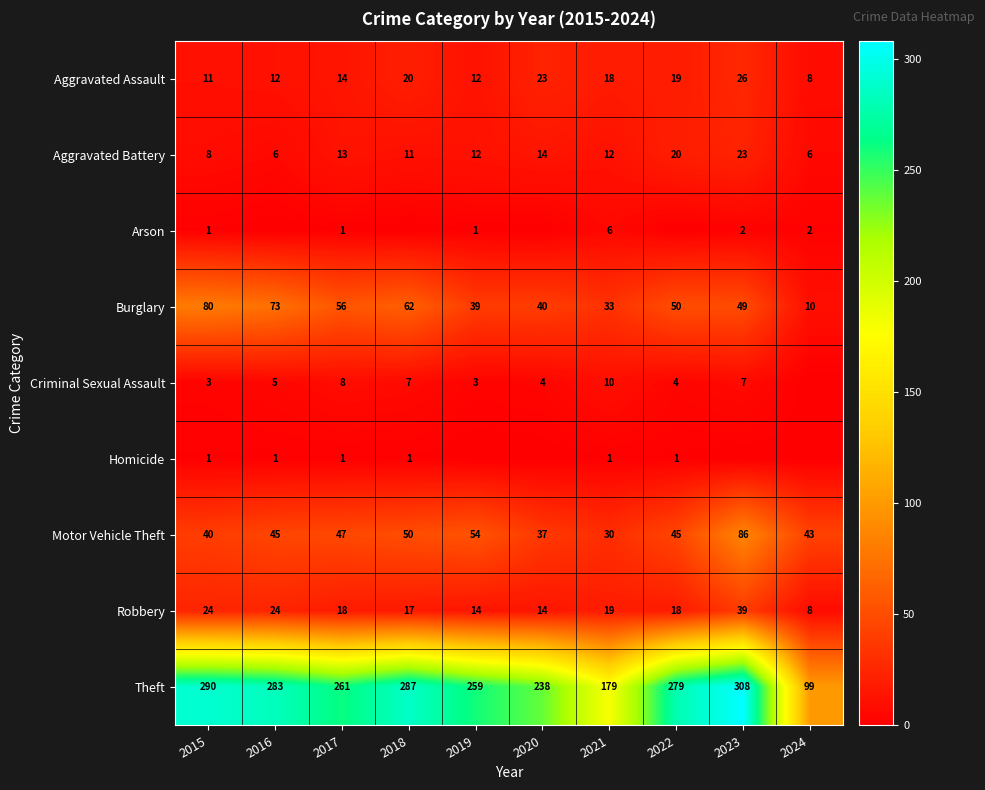

List the labels in order of Burglary value, largest first.

2015, 2016, 2018, 2017, 2022, 2023, 2020, 2019, 2021, 2024